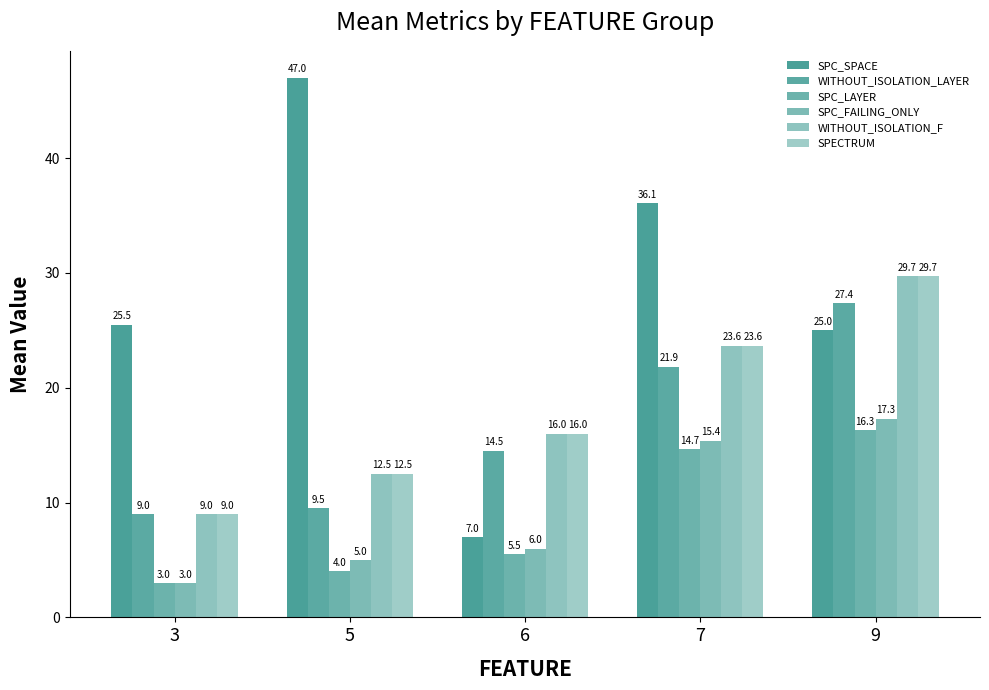

Reading left to right, what are all the values shown in this chart?

SPC_SPACE: 3=25.5	5=47.0	6=7.0	7=36.1	9=25.0
WITHOUT_ISOLATION_LAYER: 3=9.0	5=9.5	6=14.5	7=21.9	9=27.4
SPC_LAYER: 3=3.0	5=4.0	6=5.5	7=14.7	9=16.3
SPC_FAILING_ONLY: 3=3.0	5=5.0	6=6.0	7=15.4	9=17.3
WITHOUT_ISOLATION_F: 3=9.0	5=12.5	6=16.0	7=23.6	9=29.7
SPECTRUM: 3=9.0	5=12.5	6=16.0	7=23.6	9=29.7